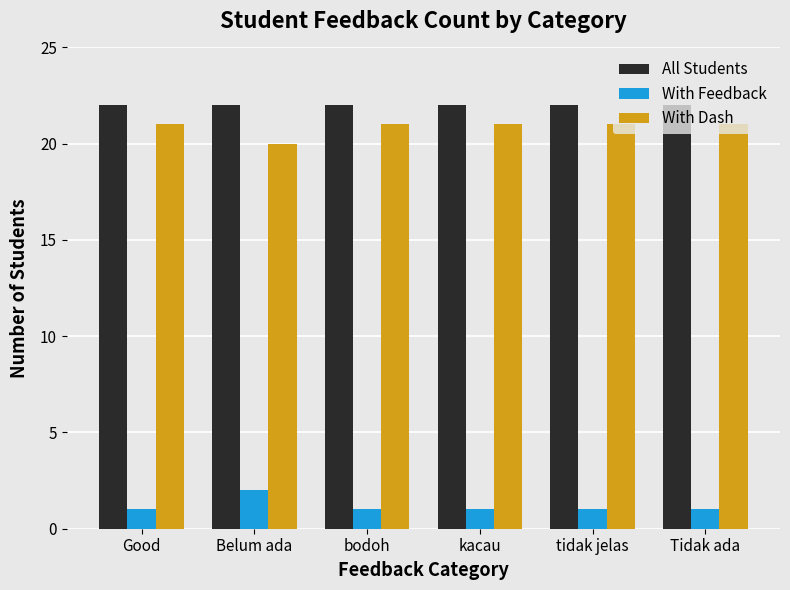

Are the bars grouped side by side (vs. stacked)?

Yes